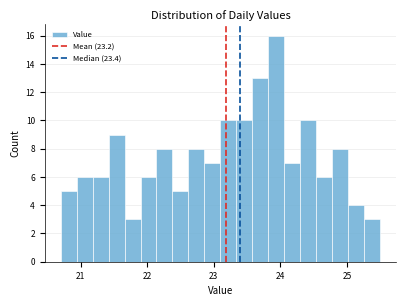

Read against the x-axis, roughly where is the centre of the tallest bar?

23.9